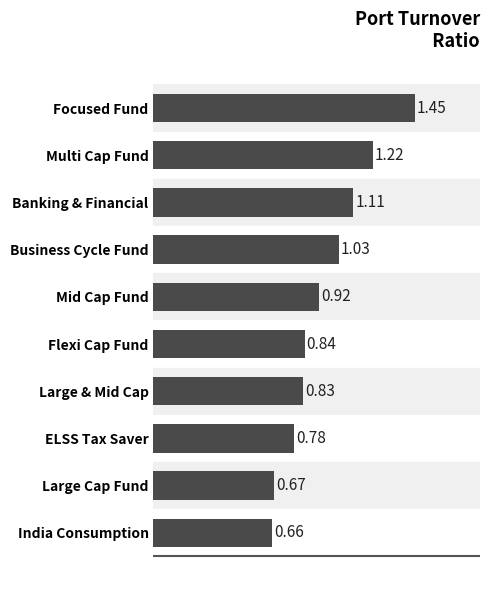

What is the label of the 1st bar from the bottom?

India Consumption